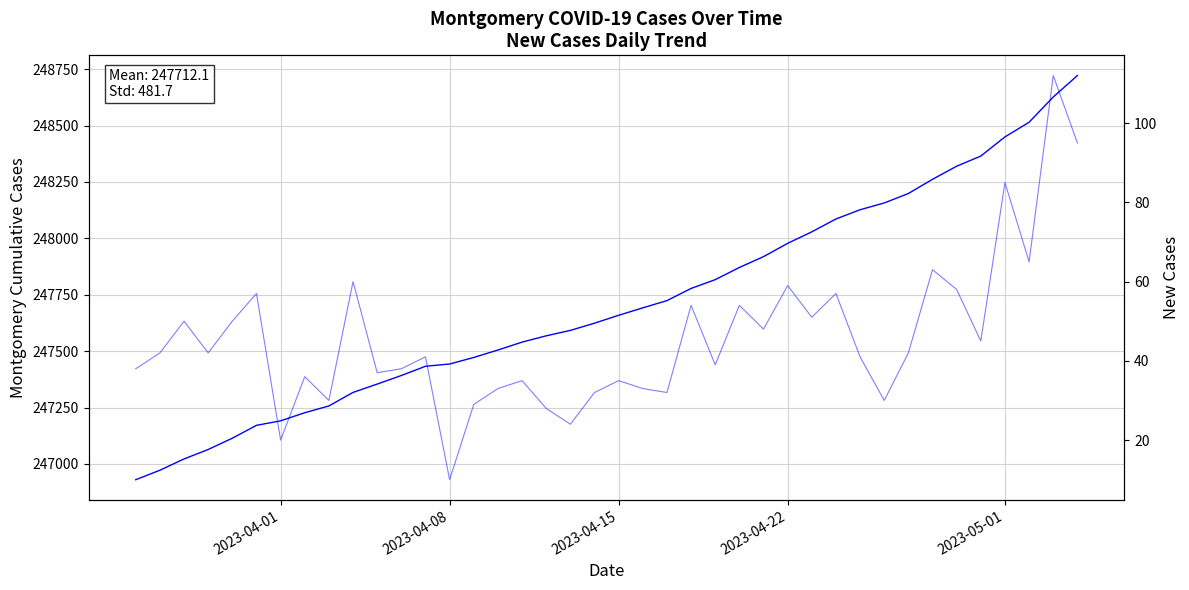

True or false: New_Cases and Montgomery cross at least once.

False